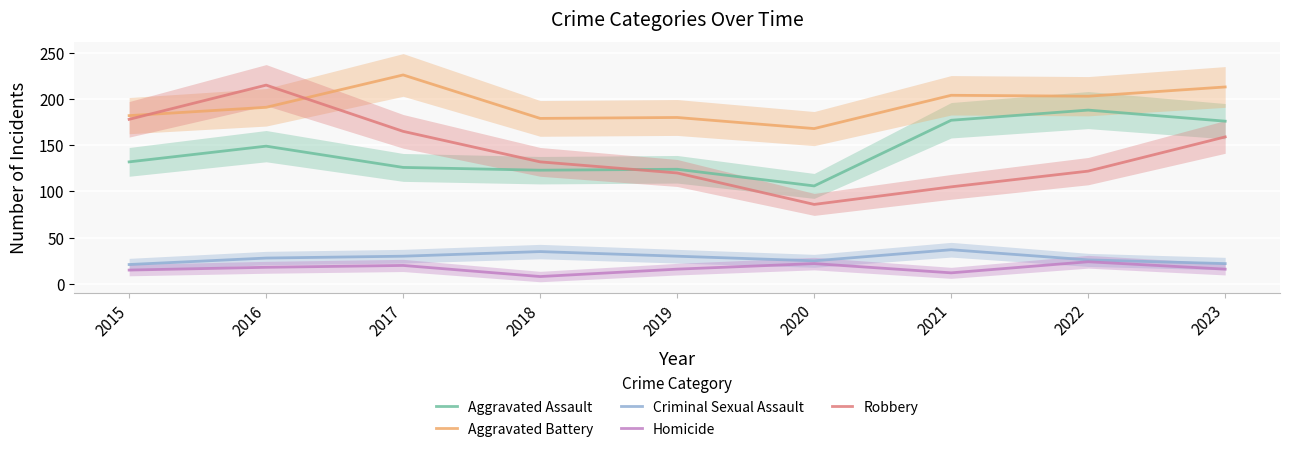

Is this an area chart (filled region under the line)?

No